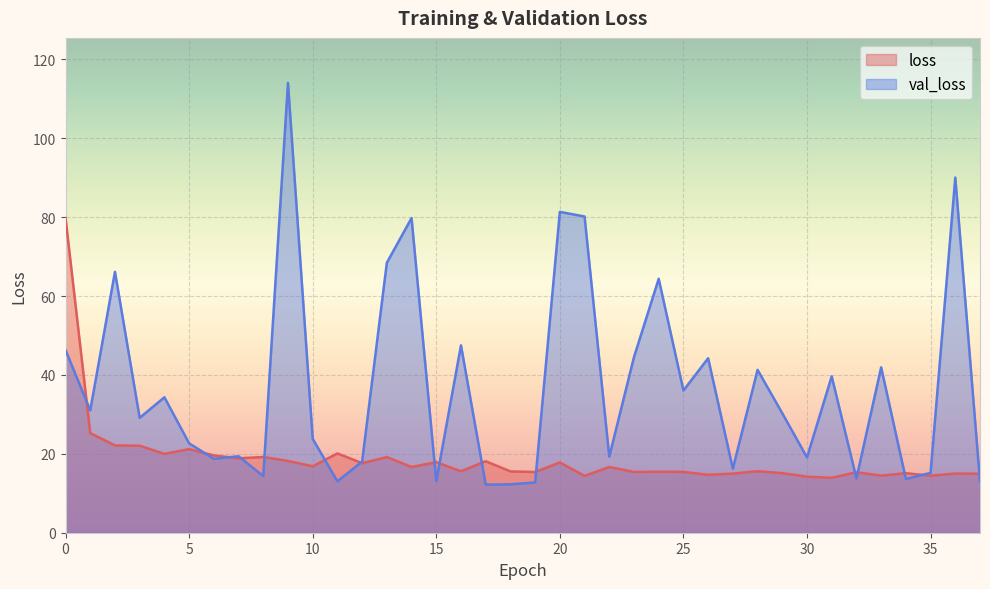

Which series changed the most between 32 and 34?

loss